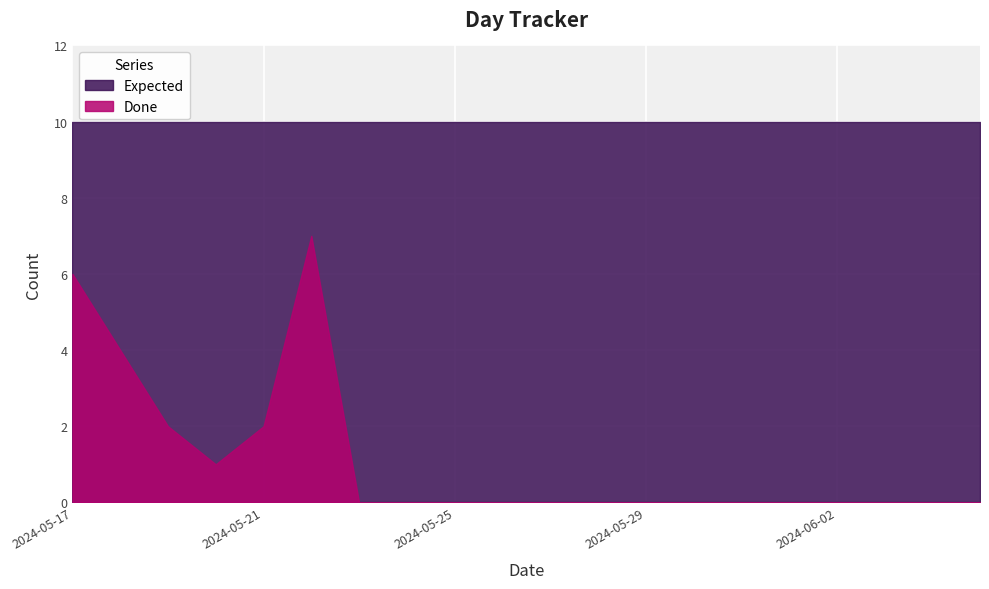

In Done, how many points are higher than both neighbors (excluding endpoints)?

1